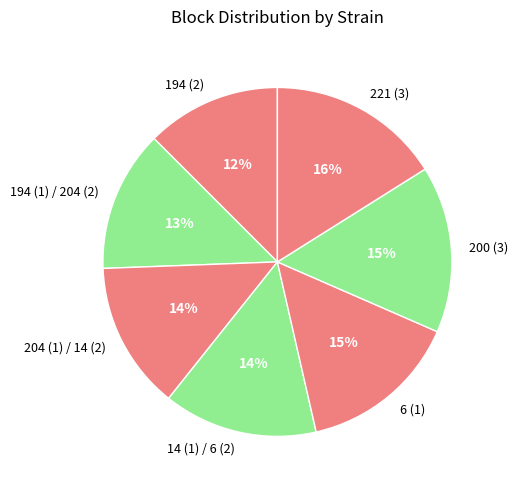

What is the ratio of the value at 194 (1) / 204 (2) to the value at 221 (3)?

0.8